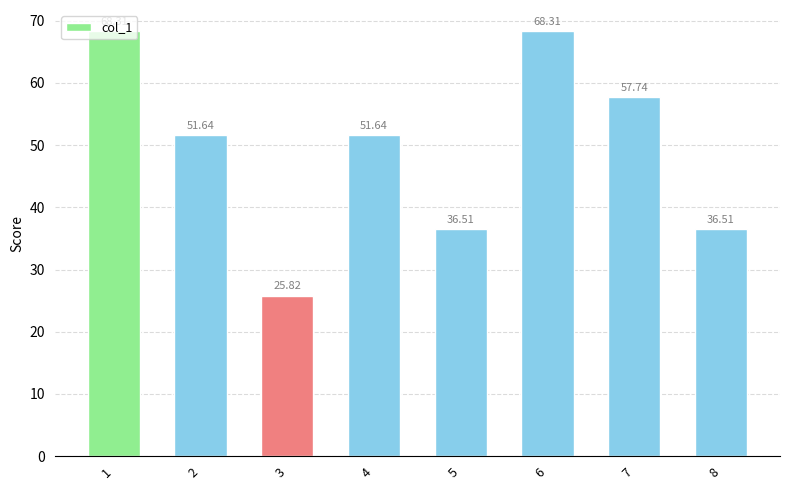

What is the change in value from 1 to 4?

-16.7